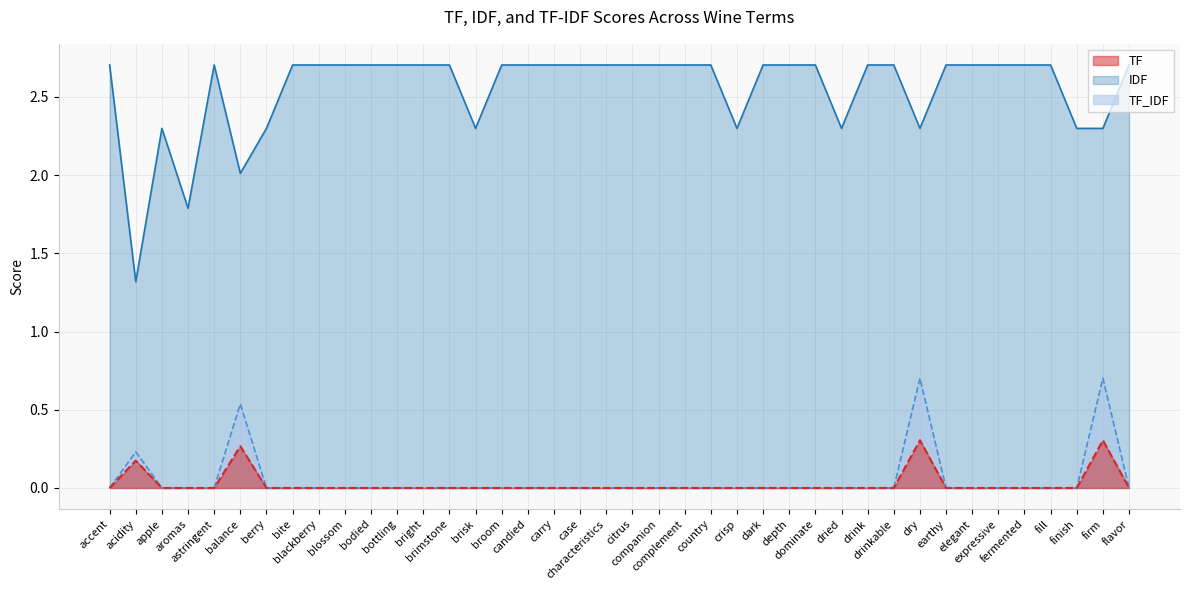

Reading left to right, list all the values displayed in this chart.

TF: accent=0.0	acidity=0.2	apple=0.0	aromas=0.0	astringent=0.0	balance=0.3	berry=0.0	bite=0.0	blackberry=0.0	blossom=0.0	bodied=0.0	bottling=0.0	bright=0.0	brimstone=0.0	brisk=0.0	broom=0.0	candied=0.0	carry=0.0	case=0.0	characteristics=0.0	citrus=0.0	companion=0.0	complement=0.0	country=0.0	crisp=0.0	dark=0.0	depth=0.0	dominate=0.0	dried=0.0	drink=0.0	drinkable=0.0	dry=0.3	earthy=0.0	elegant=0.0	expressive=0.0	fermented=0.0	fill=0.0	finish=0.0	firm=0.3	flavor=0.0
IDF: accent=2.7	acidity=1.3	apple=2.3	aromas=1.8	astringent=2.7	balance=2.0	berry=2.3	bite=2.7	blackberry=2.7	blossom=2.7	bodied=2.7	bottling=2.7	bright=2.7	brimstone=2.7	brisk=2.3	broom=2.7	candied=2.7	carry=2.7	case=2.7	characteristics=2.7	citrus=2.7	companion=2.7	complement=2.7	country=2.7	crisp=2.3	dark=2.7	depth=2.7	dominate=2.7	dried=2.3	drink=2.7	drinkable=2.7	dry=2.3	earthy=2.7	elegant=2.7	expressive=2.7	fermented=2.7	fill=2.7	finish=2.3	firm=2.3	flavor=2.7
TF_IDF: accent=0.0	acidity=0.2	apple=0.0	aromas=0.0	astringent=0.0	balance=0.5	berry=0.0	bite=0.0	blackberry=0.0	blossom=0.0	bodied=0.0	bottling=0.0	bright=0.0	brimstone=0.0	brisk=0.0	broom=0.0	candied=0.0	carry=0.0	case=0.0	characteristics=0.0	citrus=0.0	companion=0.0	complement=0.0	country=0.0	crisp=0.0	dark=0.0	depth=0.0	dominate=0.0	dried=0.0	drink=0.0	drinkable=0.0	dry=0.7	earthy=0.0	elegant=0.0	expressive=0.0	fermented=0.0	fill=0.0	finish=0.0	firm=0.7	flavor=0.0